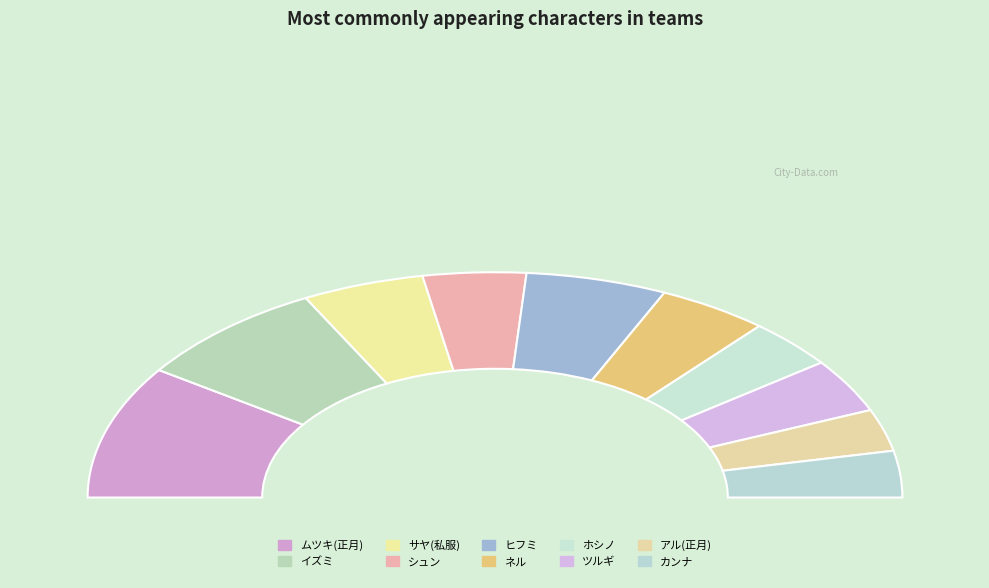

How many slices are in this pie chart?

10